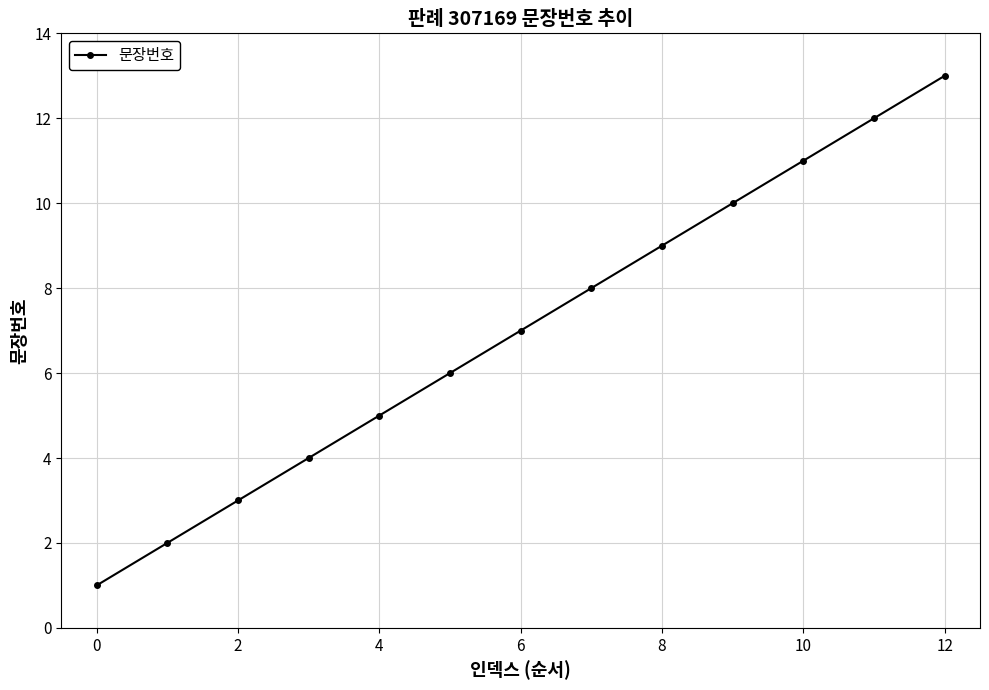

True or false: the data has more than 1 interior local peaks.

False